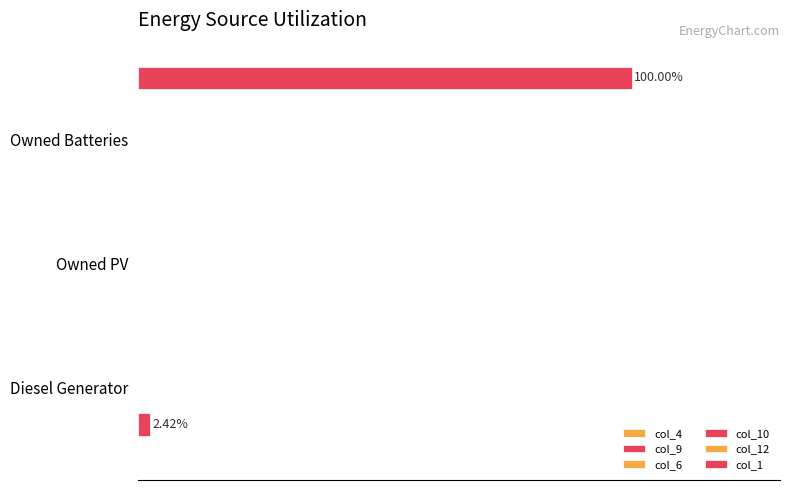

What is the maximum value for col_12?

0.1